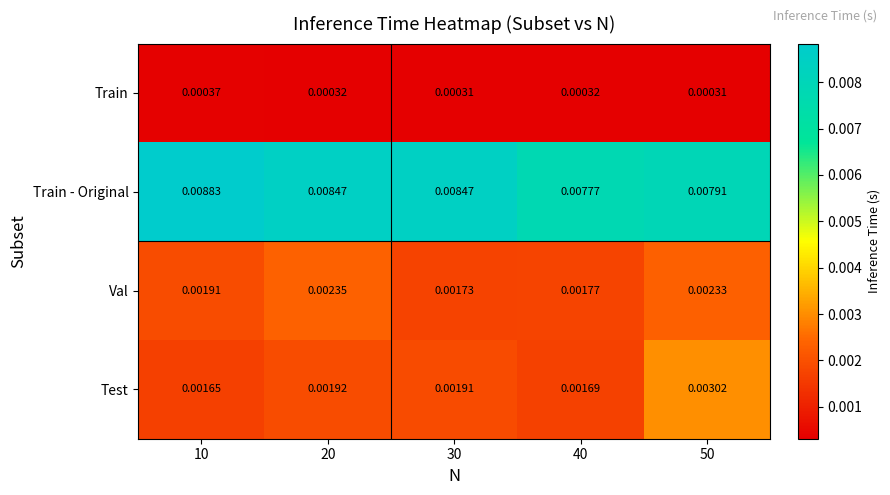

Rank the series by their maximum value, from highest to lowest.

Train - Original, Test, Val, Train